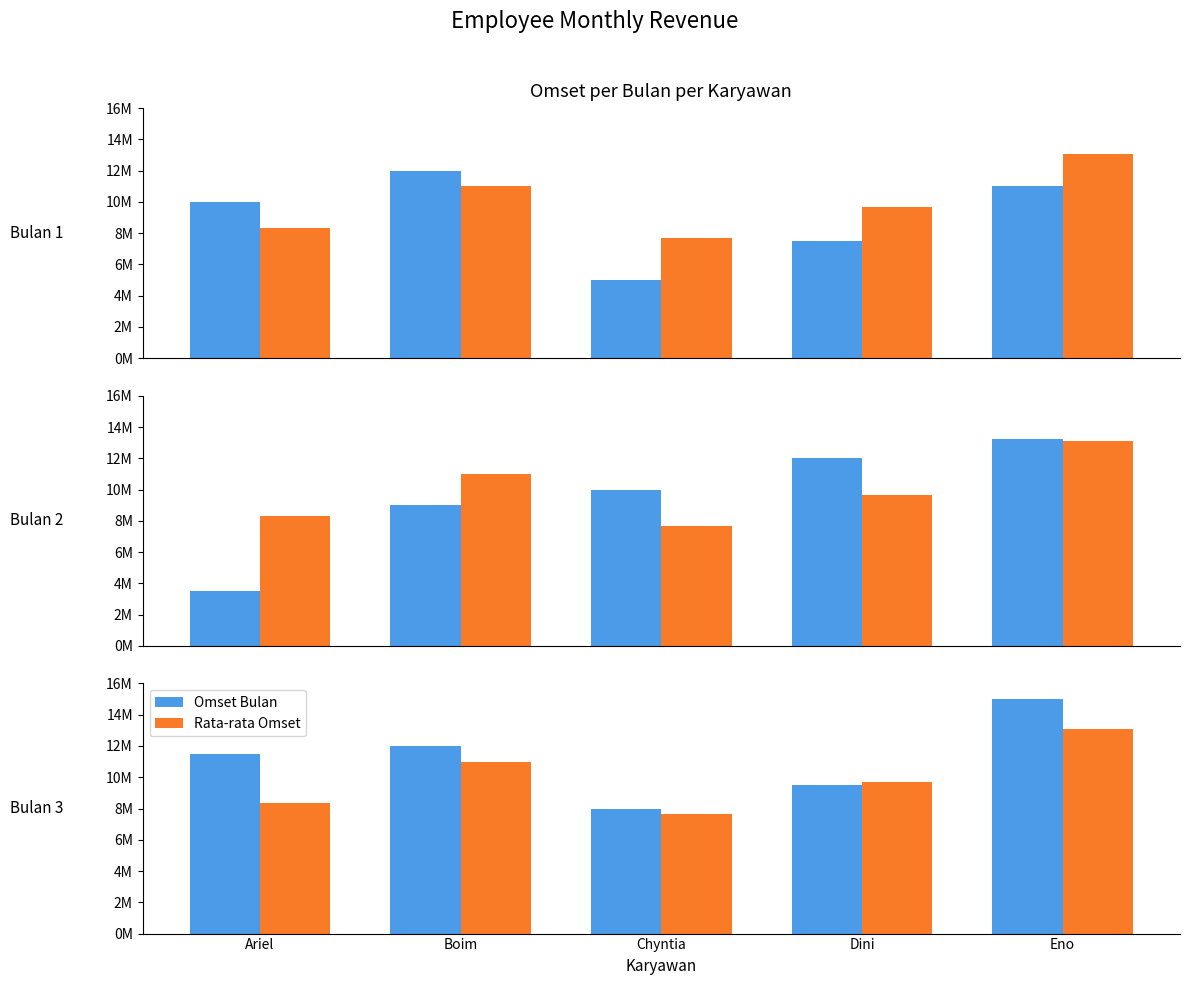

Where does the Rata-rata Omset series first go above 9666667?

Boim